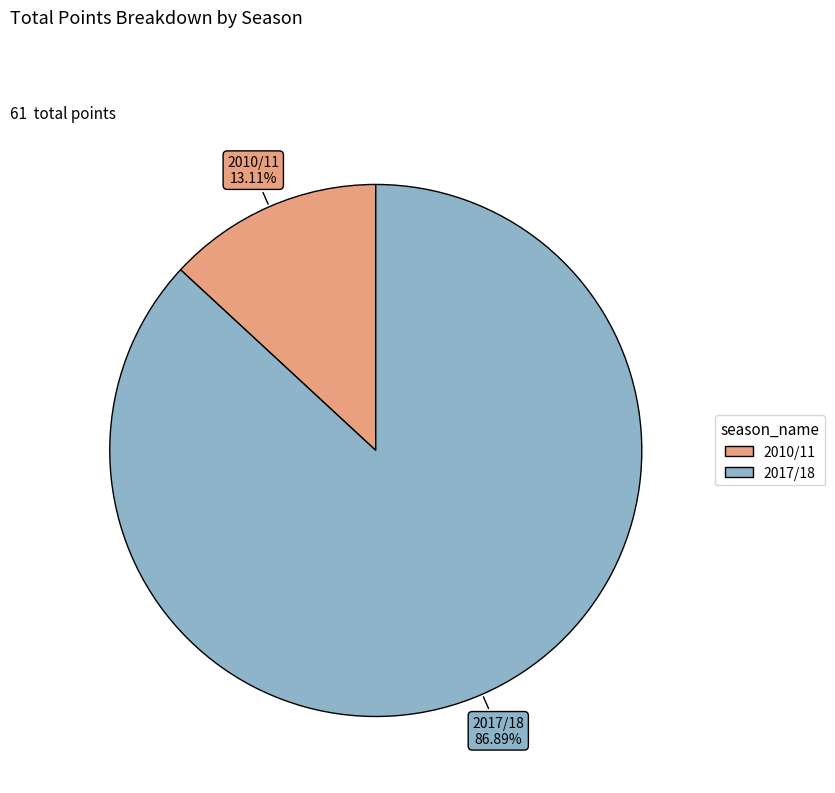

To the nearest percent, what is the average slice percentage?

50%